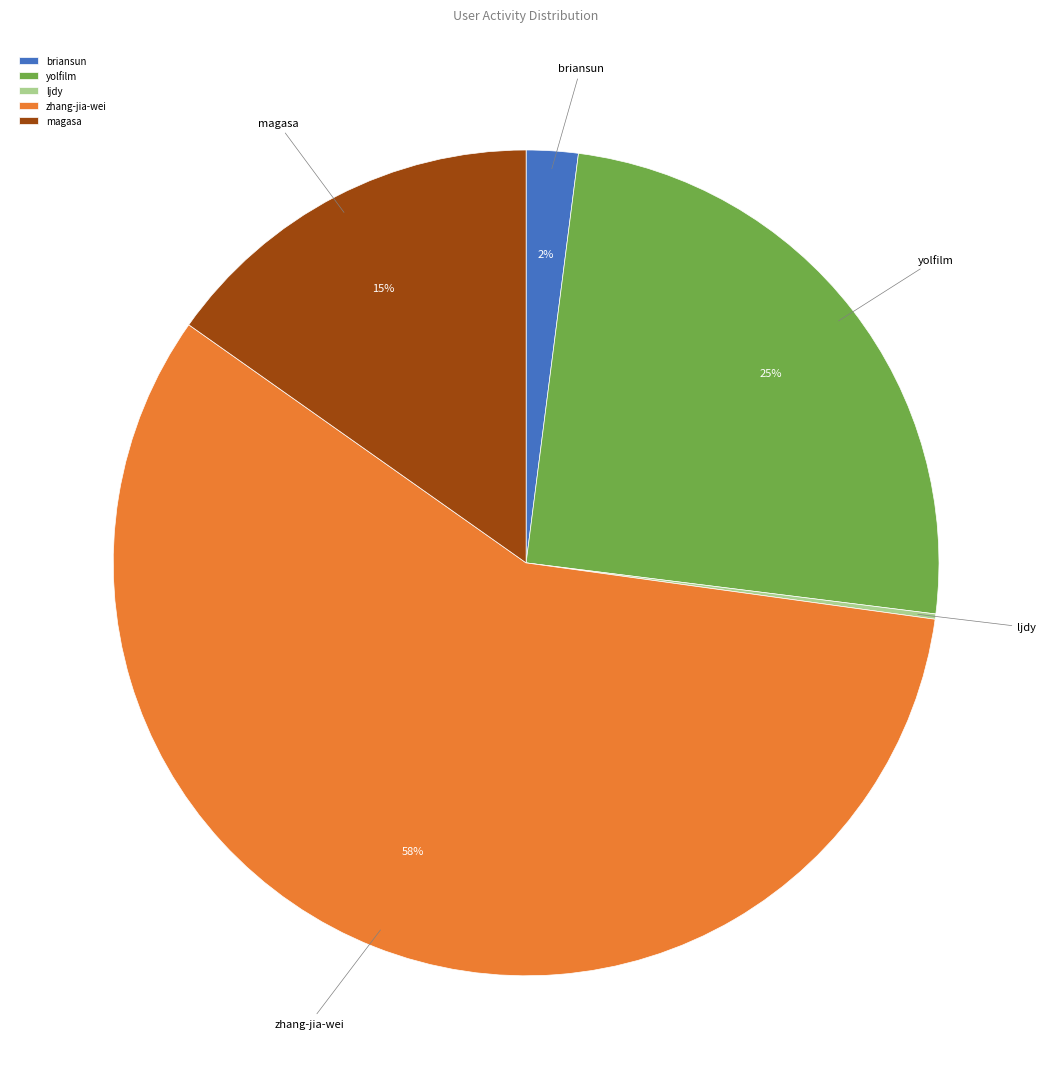

True or false: yolfilm accounts for 17% of the total.

False